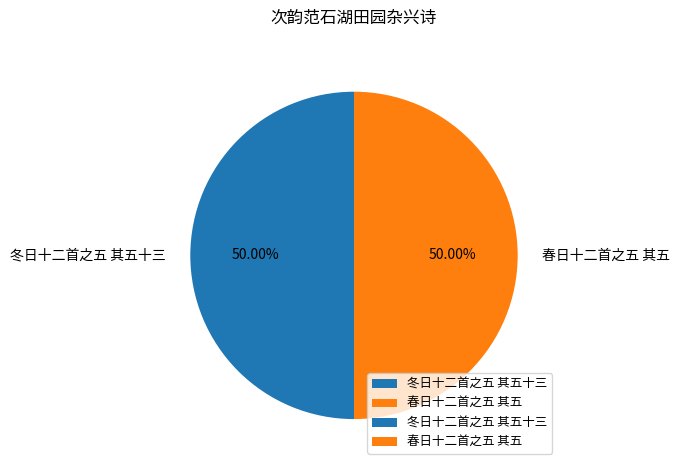

Approximately how many times larger is the value at 春日十二首之五 其五 compared to 冬日十二首之五 其五十三?

1.0